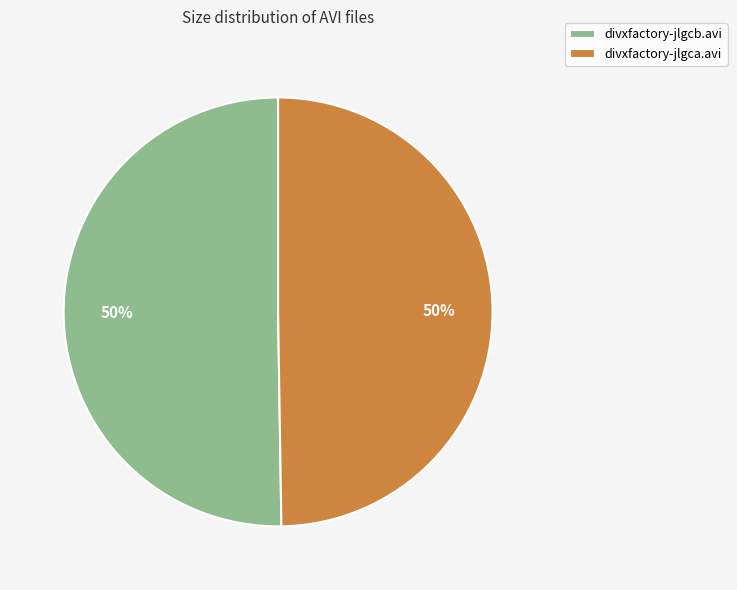

Is it true that divxfactory-jlgcb.avi is 50% of the pie?

True